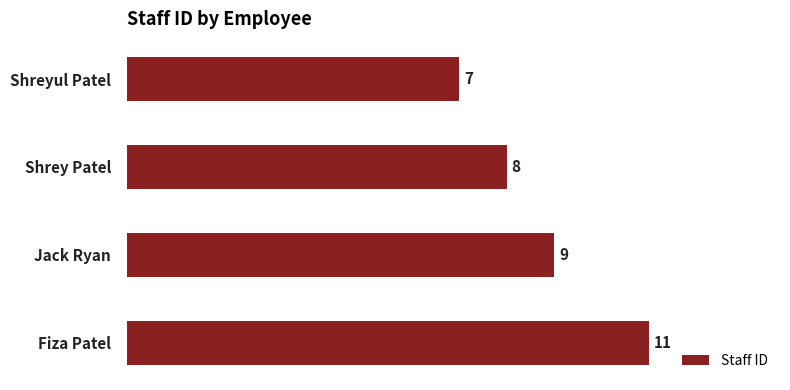

Reading top to bottom, what are all the values shown in this chart?

Shreyul Patel=7	Shrey Patel=8	Jack Ryan=9	Fiza Patel=11